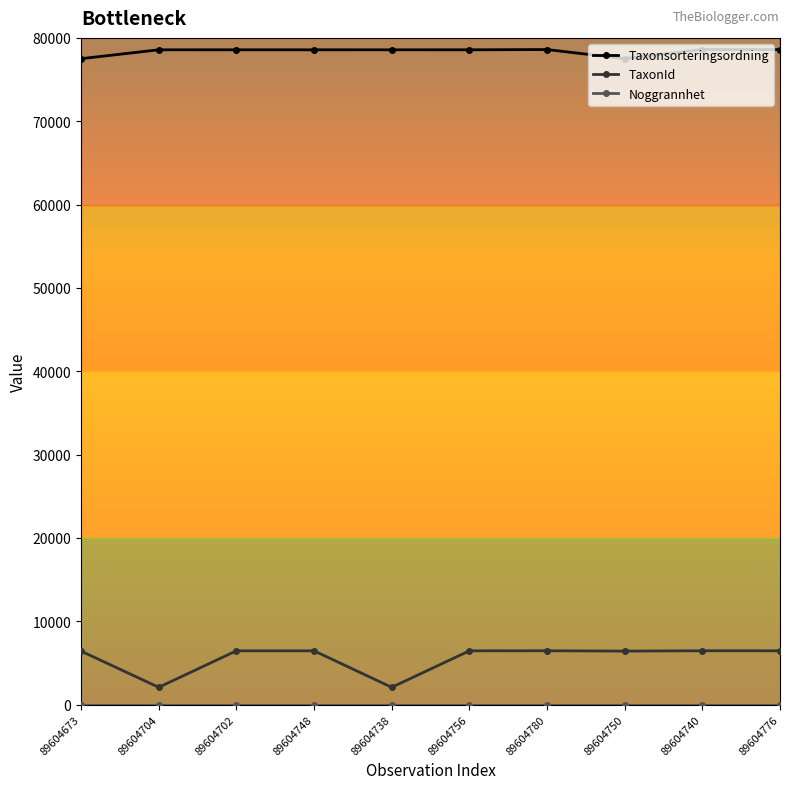

What is the value of the TaxonId point at the 6th from the left?

6458